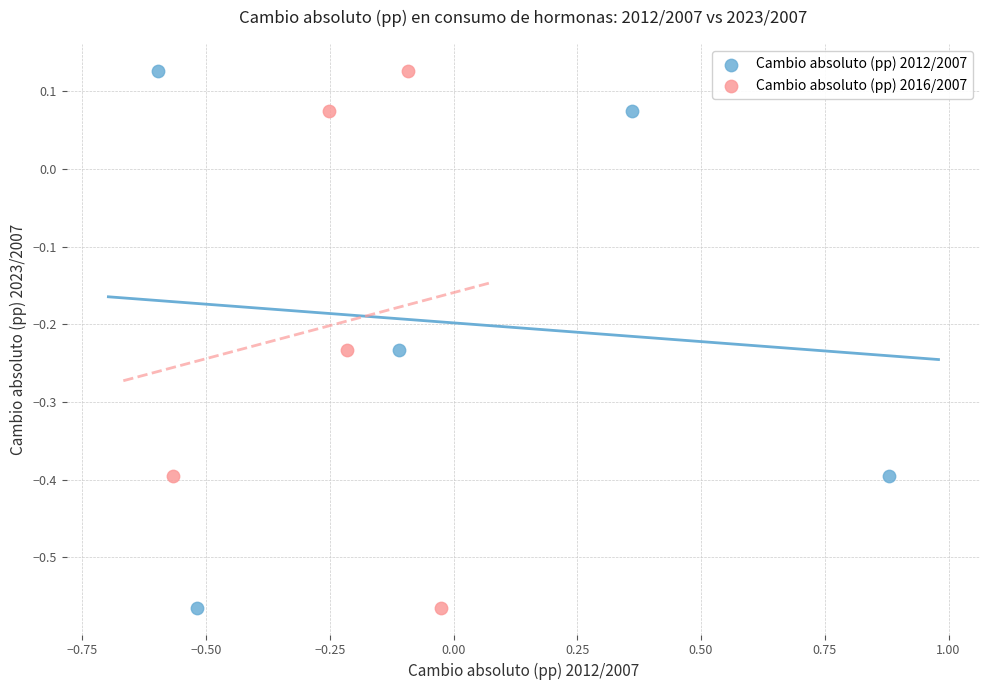

What are all the series names shown in the legend?

Cambio absoluto (pp) 2012/2007, Cambio absoluto (pp) 2016/2007